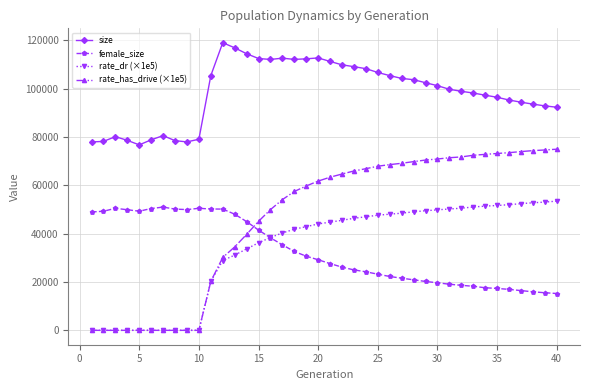

Which series has the largest range (max minus min)?

rate_has_drive (×1e5)